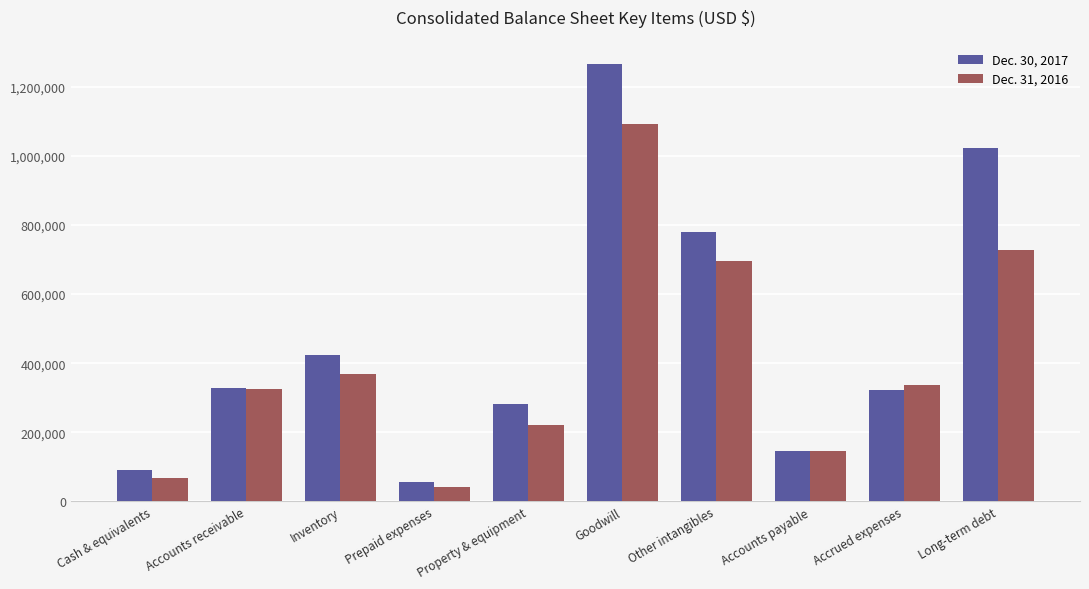

How many series are shown in this chart?

2